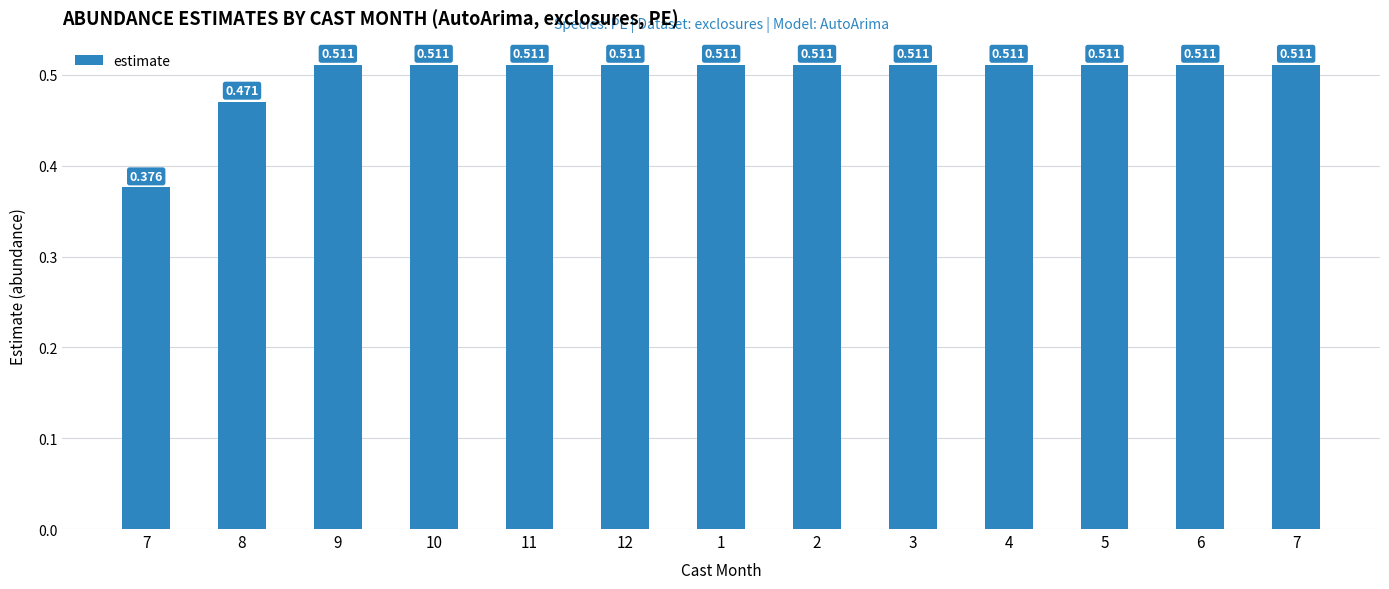

How many bars are there in total?

13